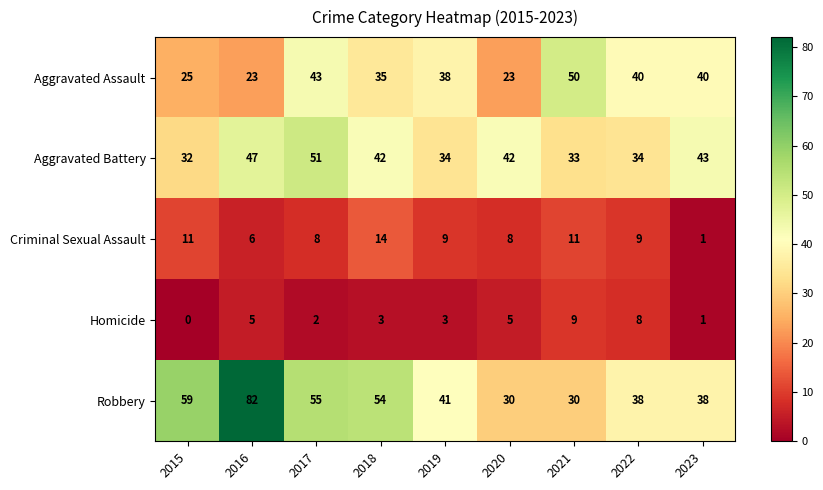

Is the value of Robbery at 2016 greater than the value of Homicide at 2015?

Yes